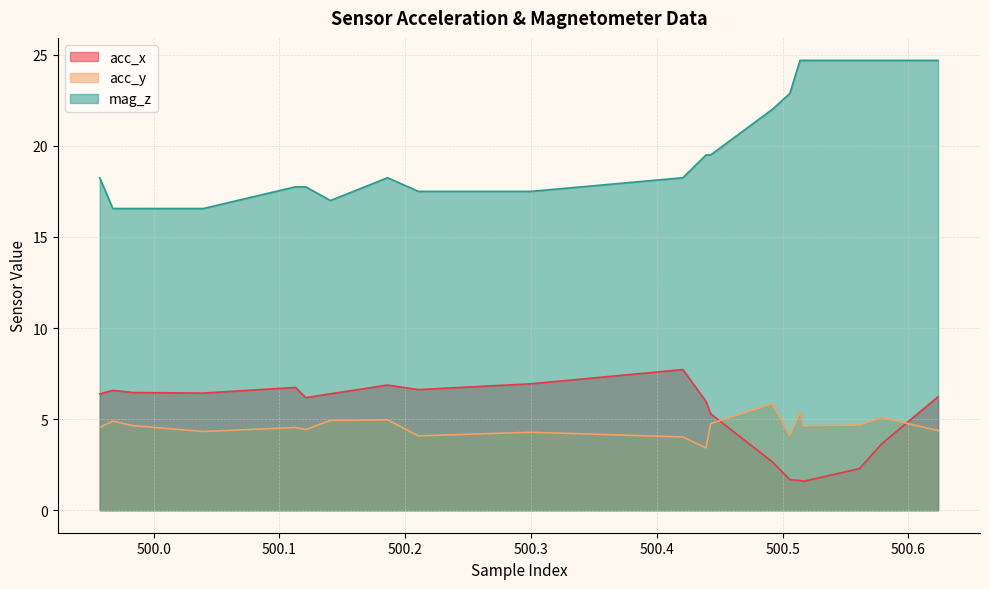

List the series in order of their peak value, highest first.

mag_z, acc_x, acc_y